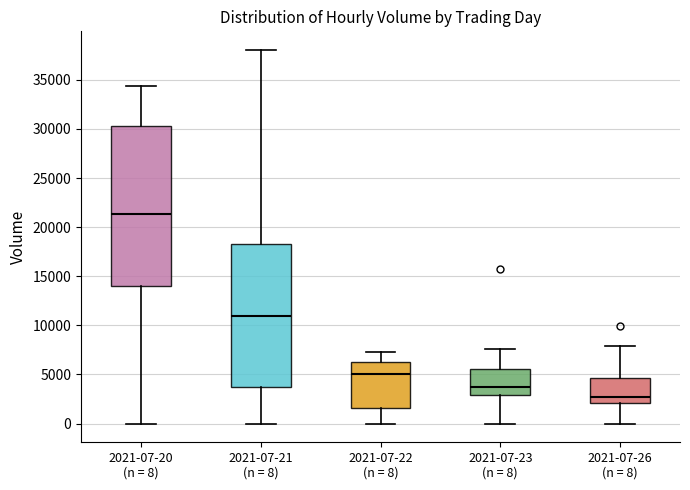

Comparing the boxes themselves (not the whiskers), which one is the tallest?

2021-07-20 (n = 8)